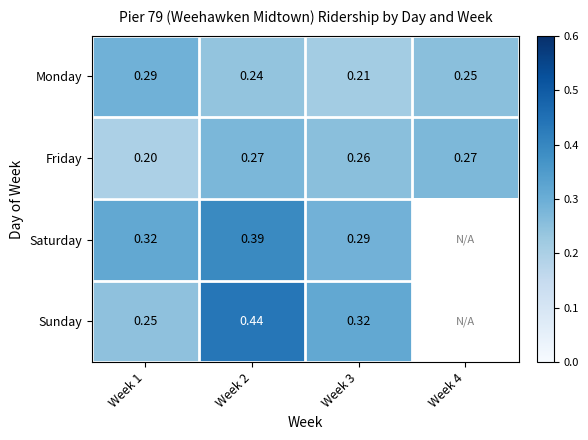

At which category is the sum across all series the highest?

Week 2